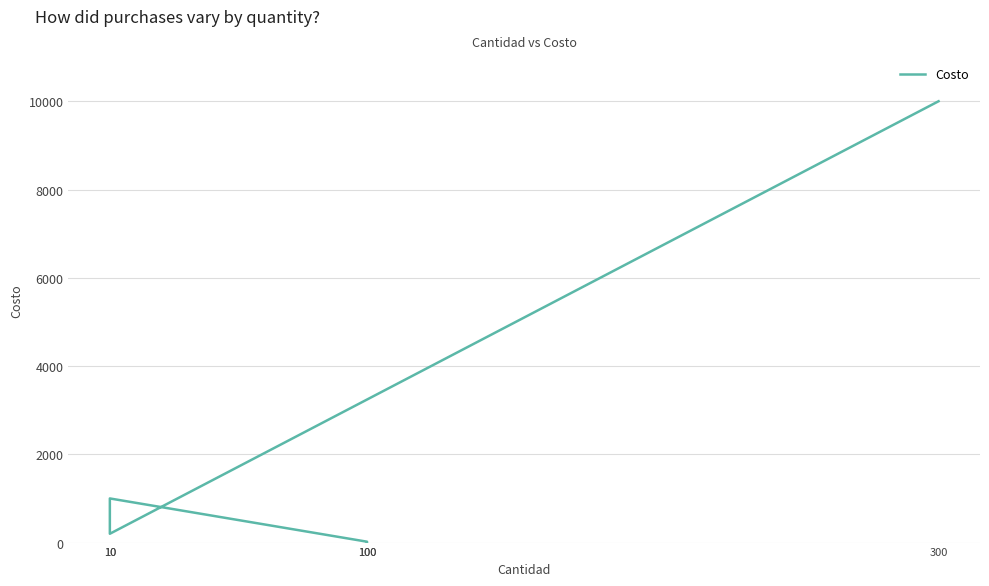

Is it true that the value at 100 is 20?

True